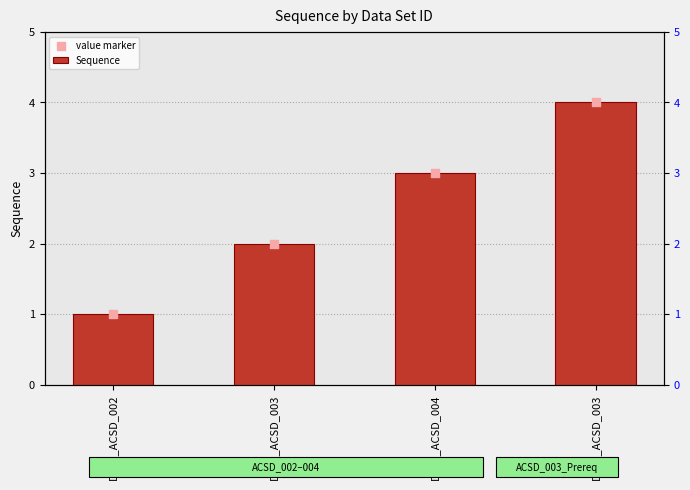

Which series contains the lowest Y value?

Sequence